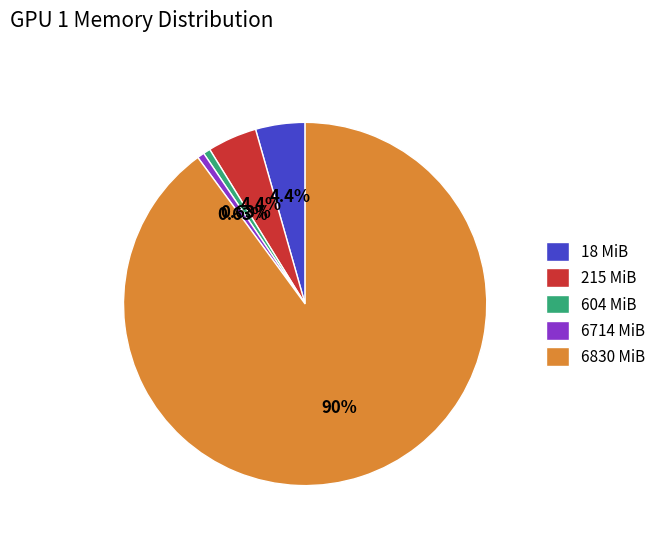

Does 6830 MiB account for over 50% of the chart?

Yes